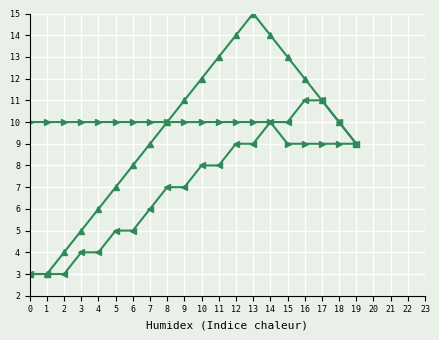

What is the greatest value displayed?

15